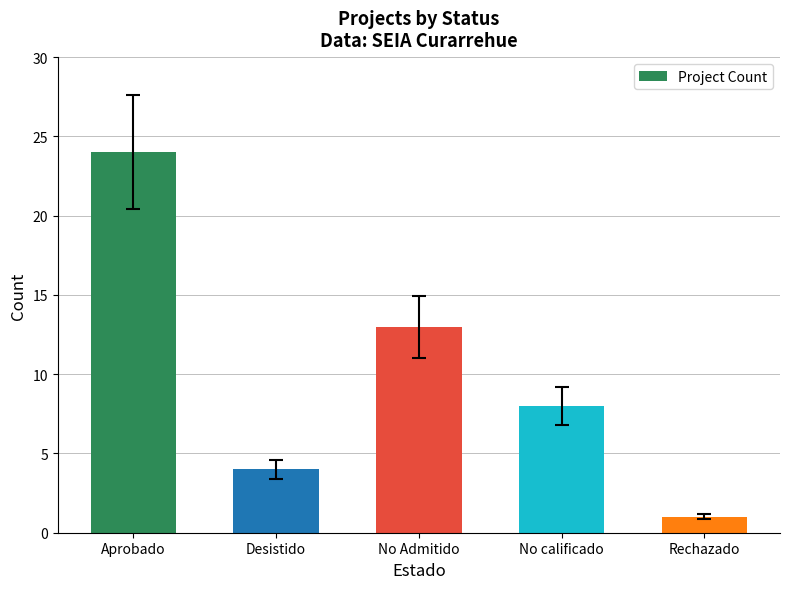

Is it true that the value at Rechazado is 1?

True